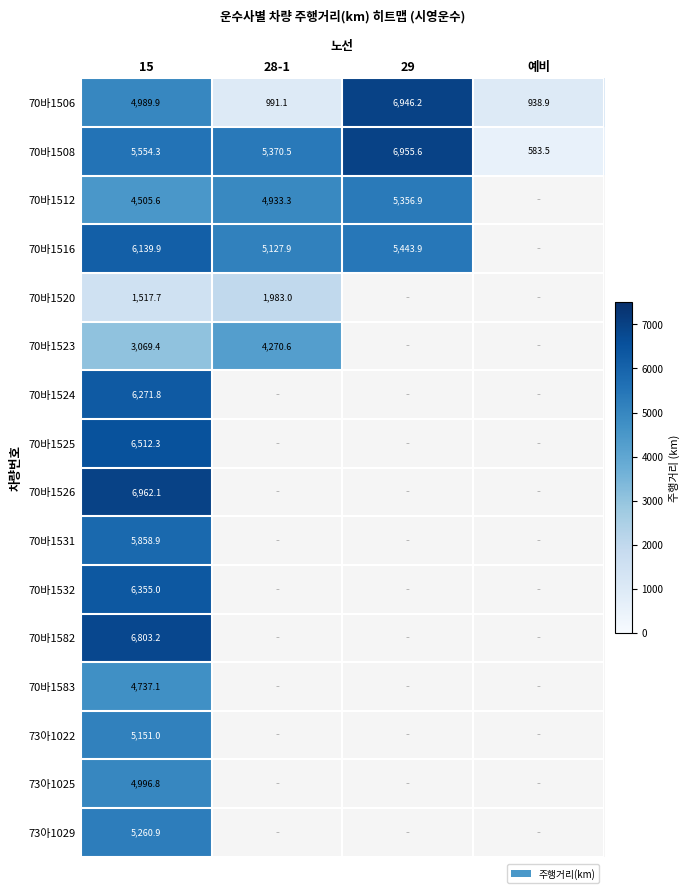

What is the spread (max minus min) of values at 예비?

355.4